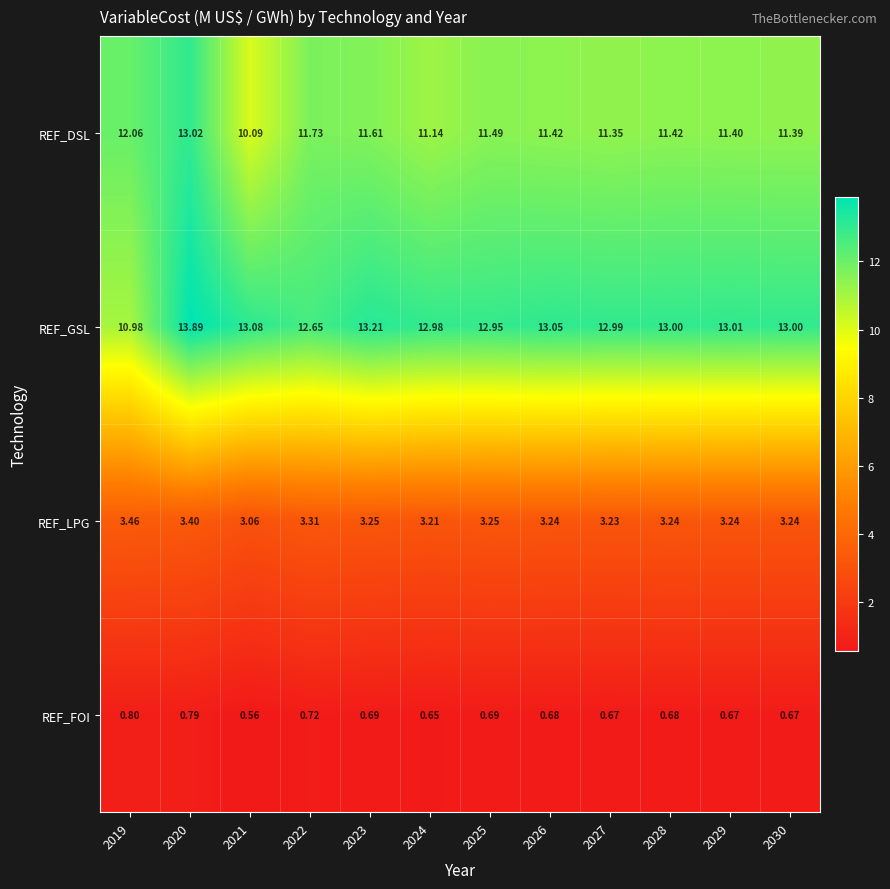

Rank the series by their maximum value, from highest to lowest.

REF_GSL, REF_DSL, REF_LPG, REF_FOI